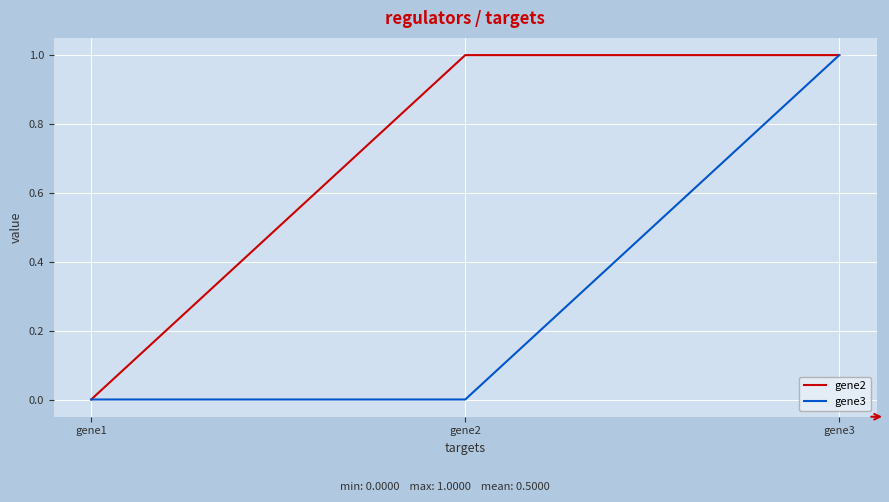

Reading left to right, what are all the values shown in this chart?

gene2: 0.0	1.0	1.0
gene3: 0.0	0.0	1.0